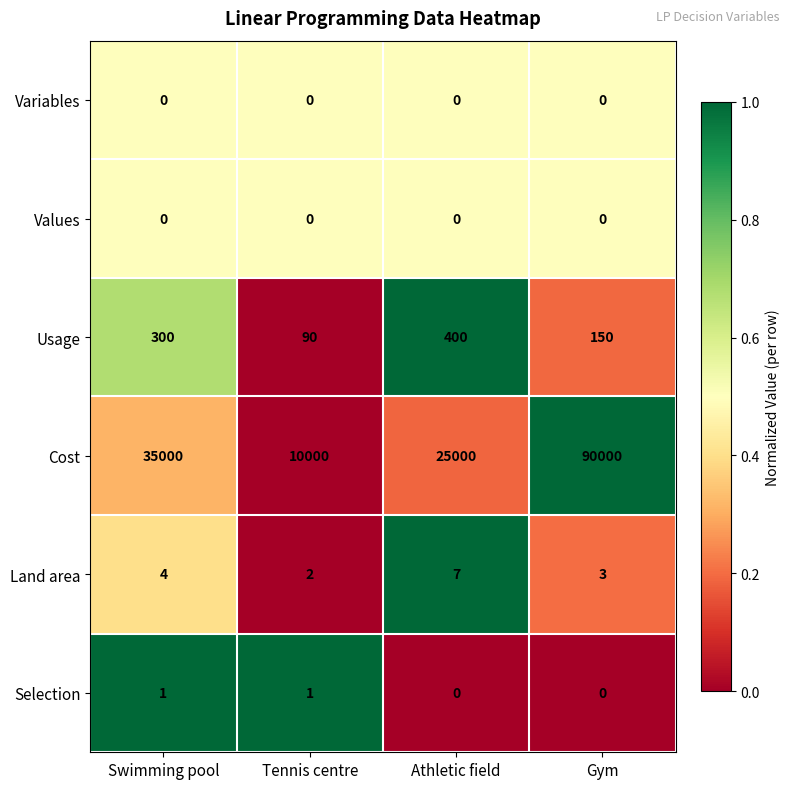

Which category has the highest value across all series?

Gym